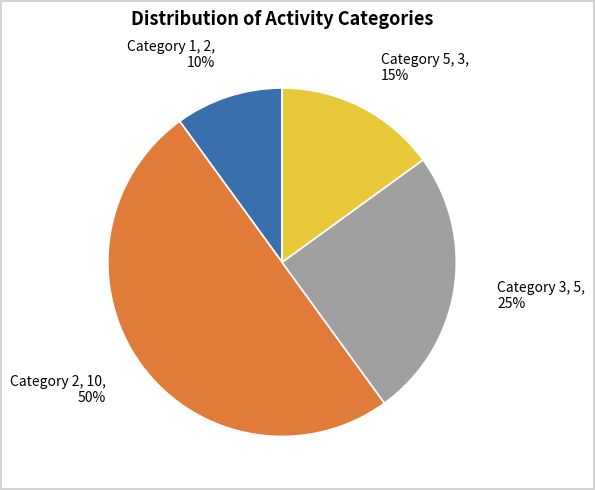

Between Category 5, 3, 15% and Category 1, 2, 10%, which is larger?

Category 5, 3, 15%